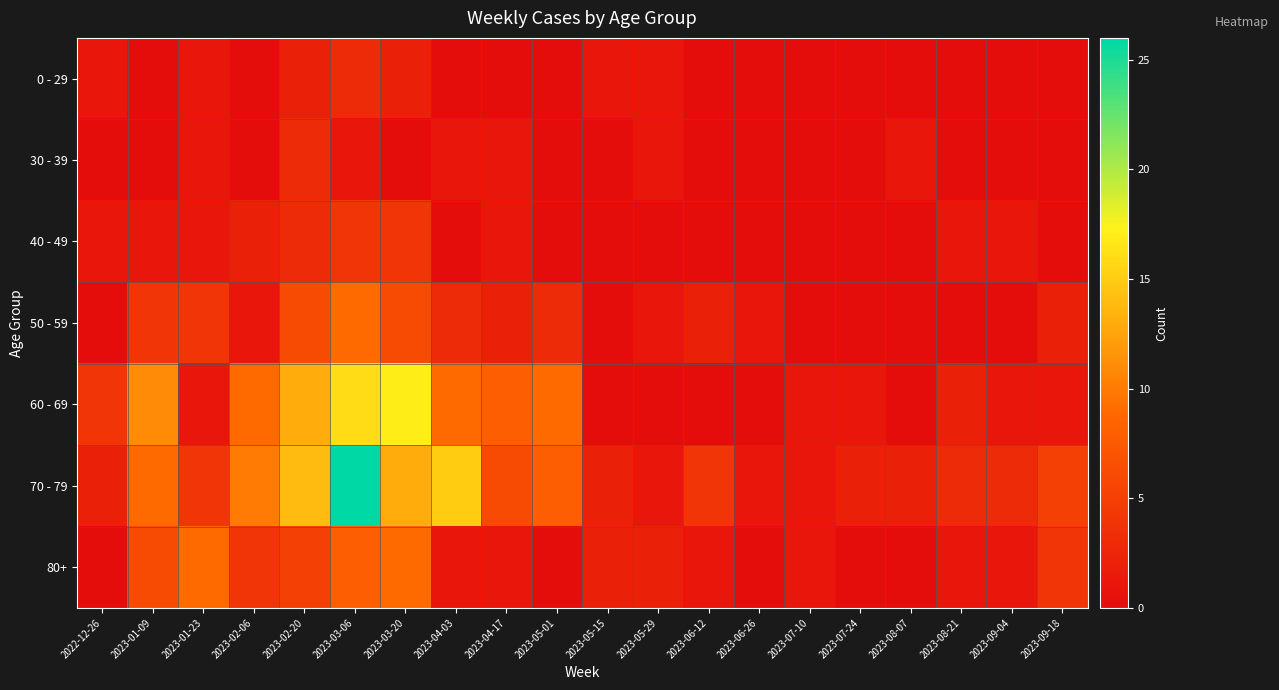

List the series in order of their peak value, highest first.

70 - 79, 60 - 69, 50 - 59, 80+, 40 - 49, 0 - 29, 30 - 39